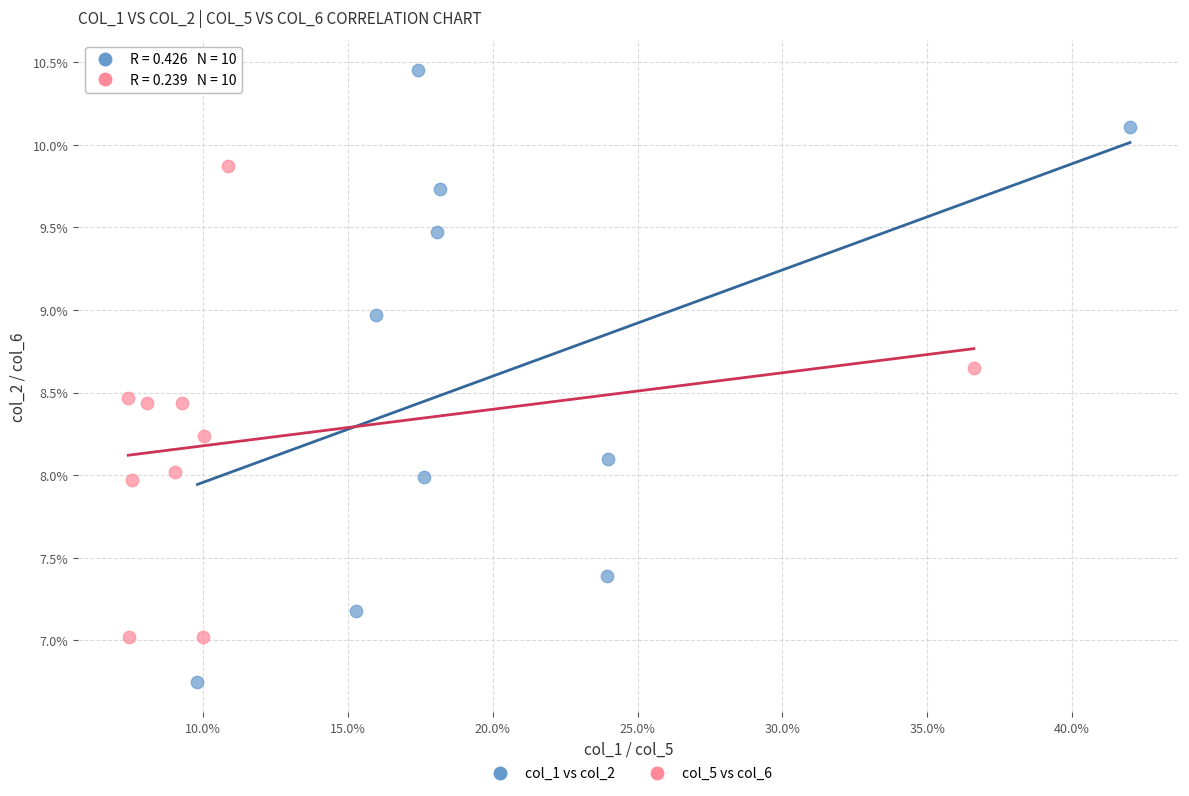

What are all the series names shown in the legend?

col_1 vs col_2, col_5 vs col_6